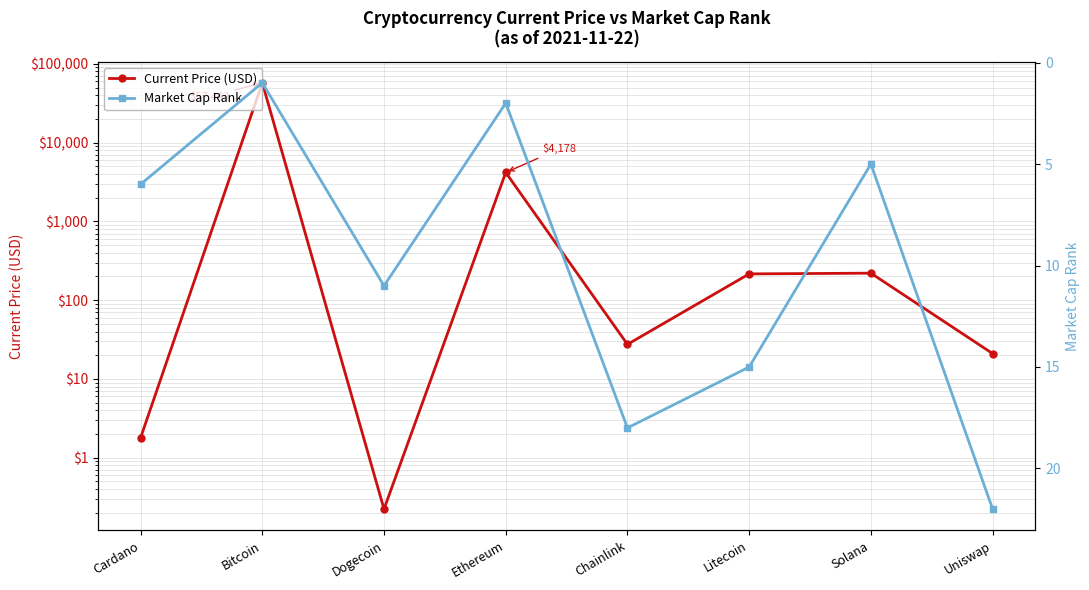

What is the difference between the maximum and minimum values in the Market Cap Rank series?

21.0